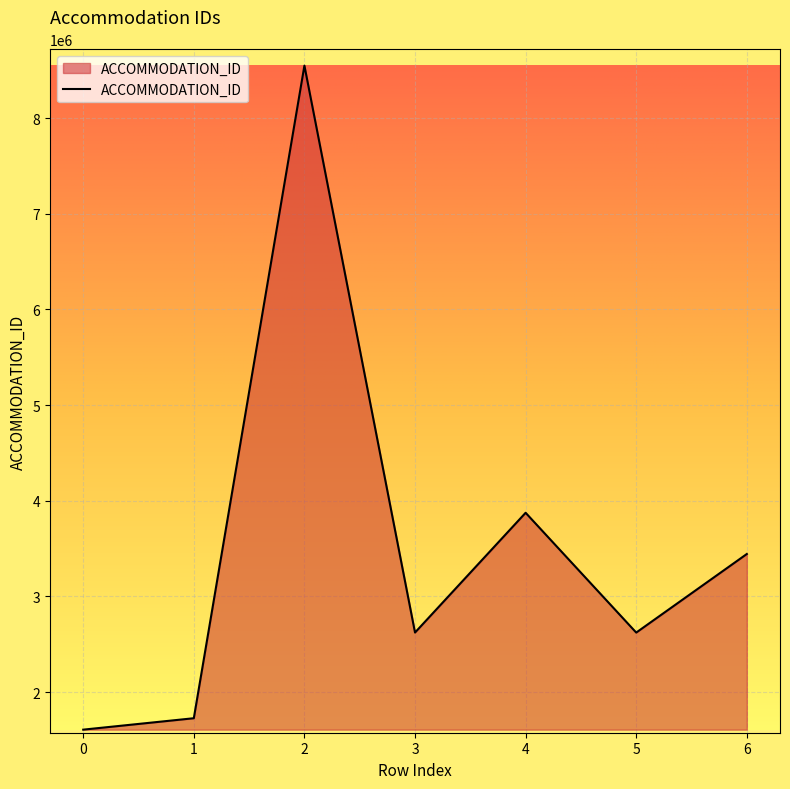

Where is the first local minimum?

3